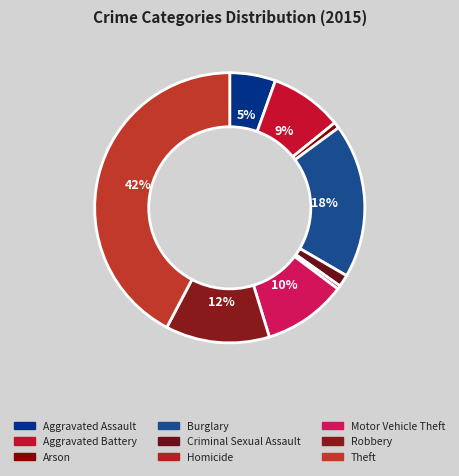

Count the number of slices in the pie.

9